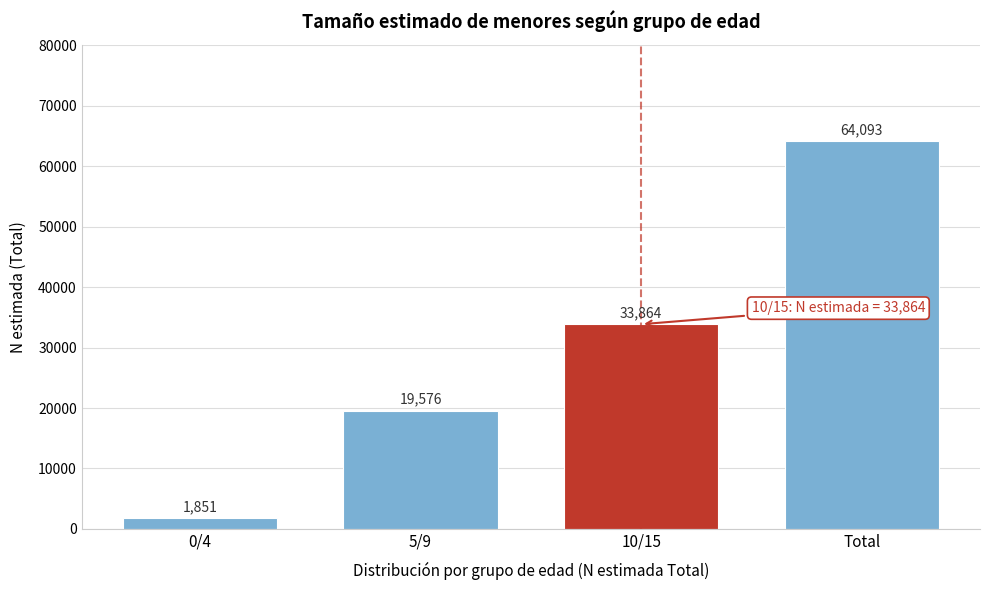

Reading left to right, list all the values displayed in this chart.

0/4=1851	5/9=19576	10/15=33864	Total=64093